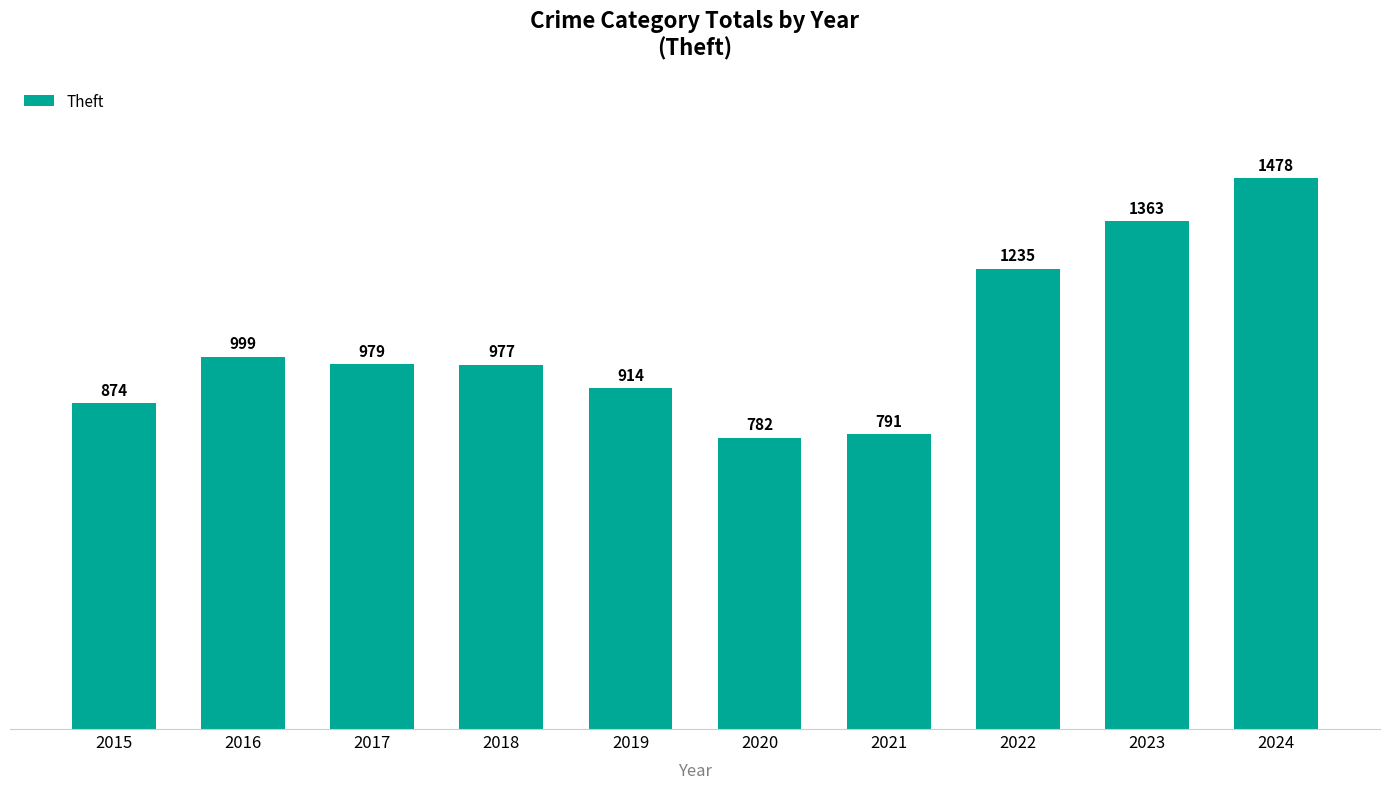

What is the value of the 4th bar from the left?

977